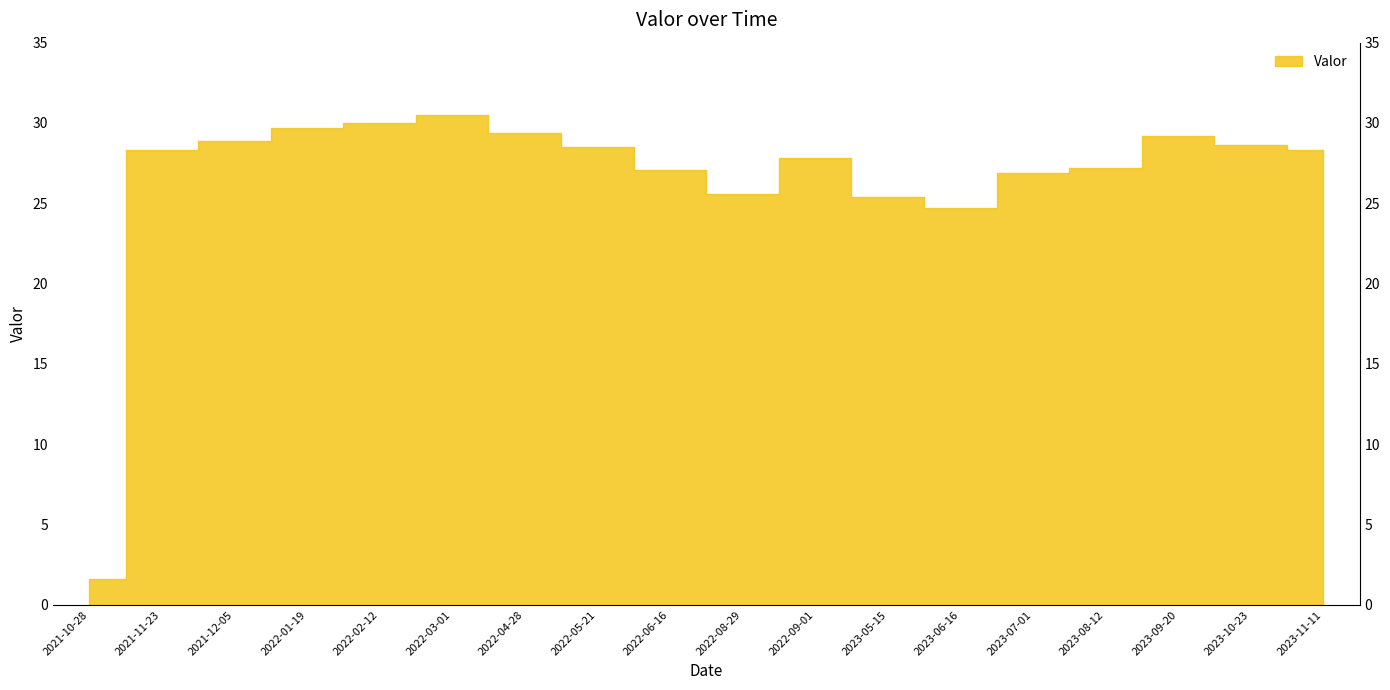

What position from the right is 2022-03-01?

13